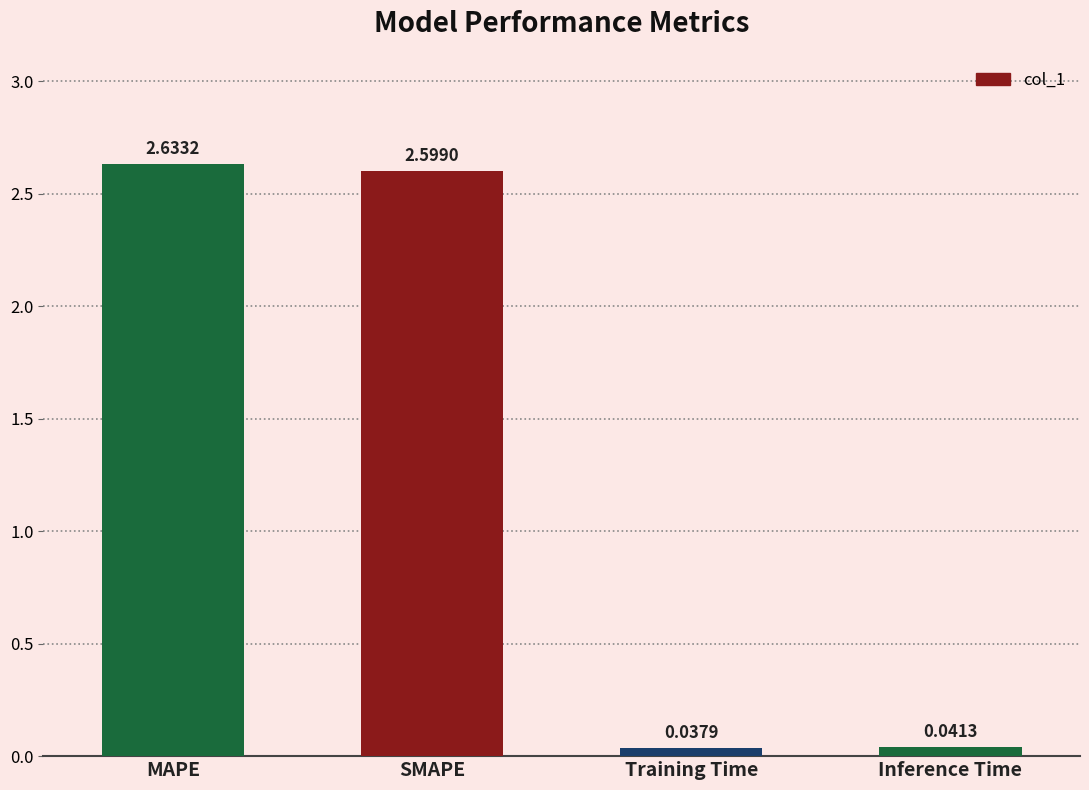

What is the sum of all values?

5.3